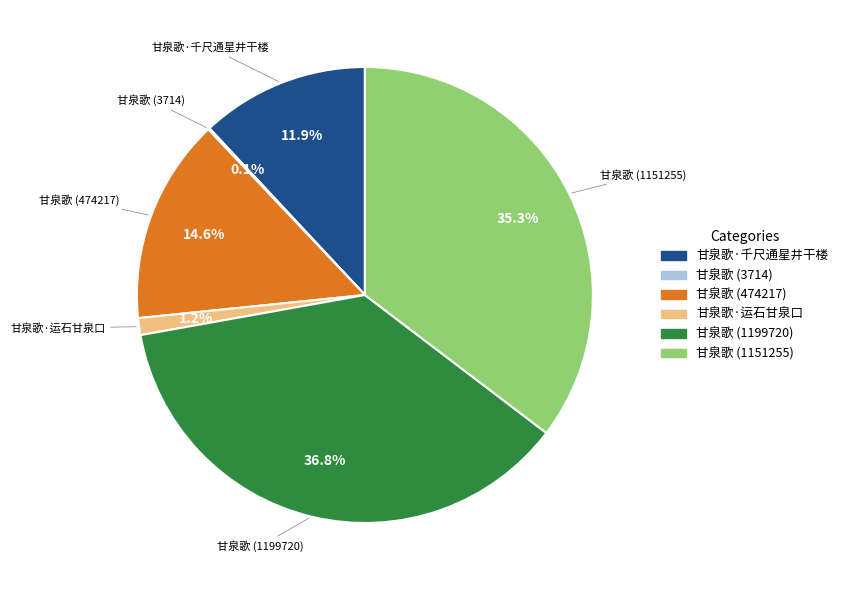

To the nearest percent, what is the difference between the 甘泉歌·千尺通星井干楼 and 甘泉歌 (1199720) slice percentages?

25%